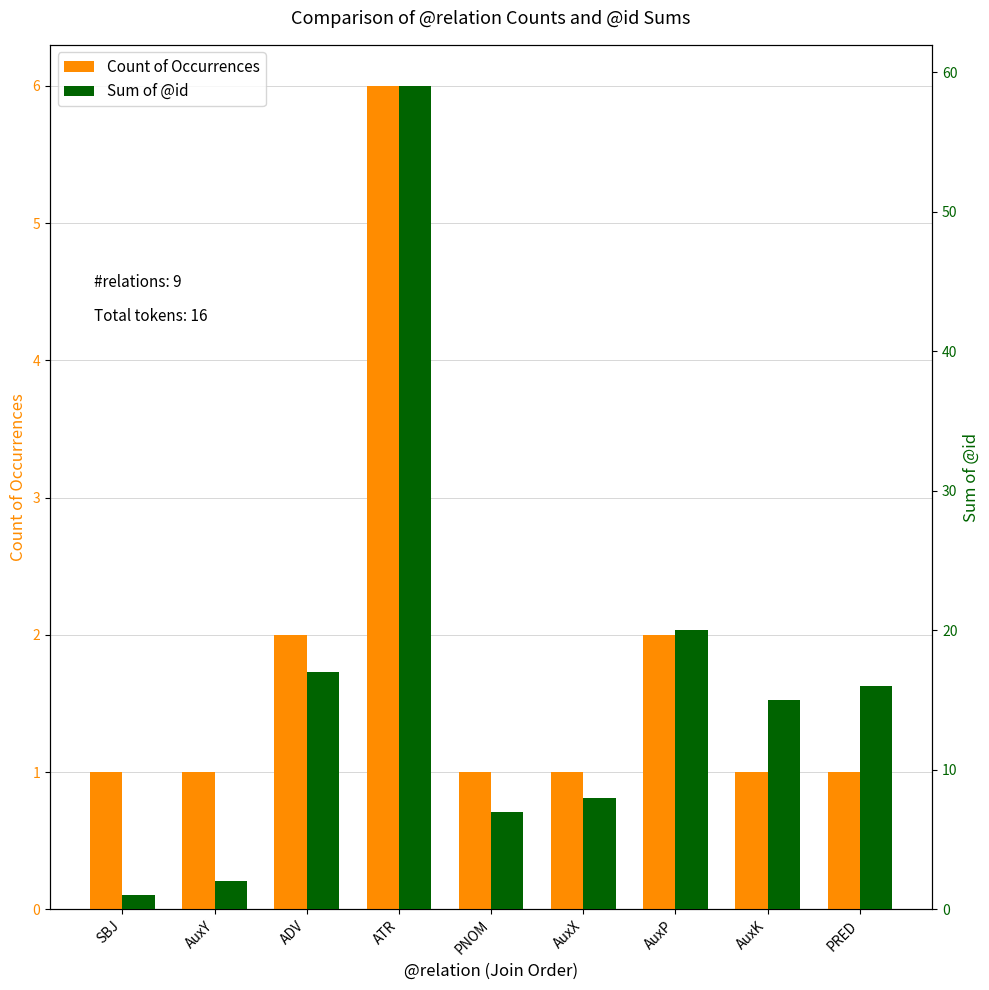

What is the smallest value displayed?

1